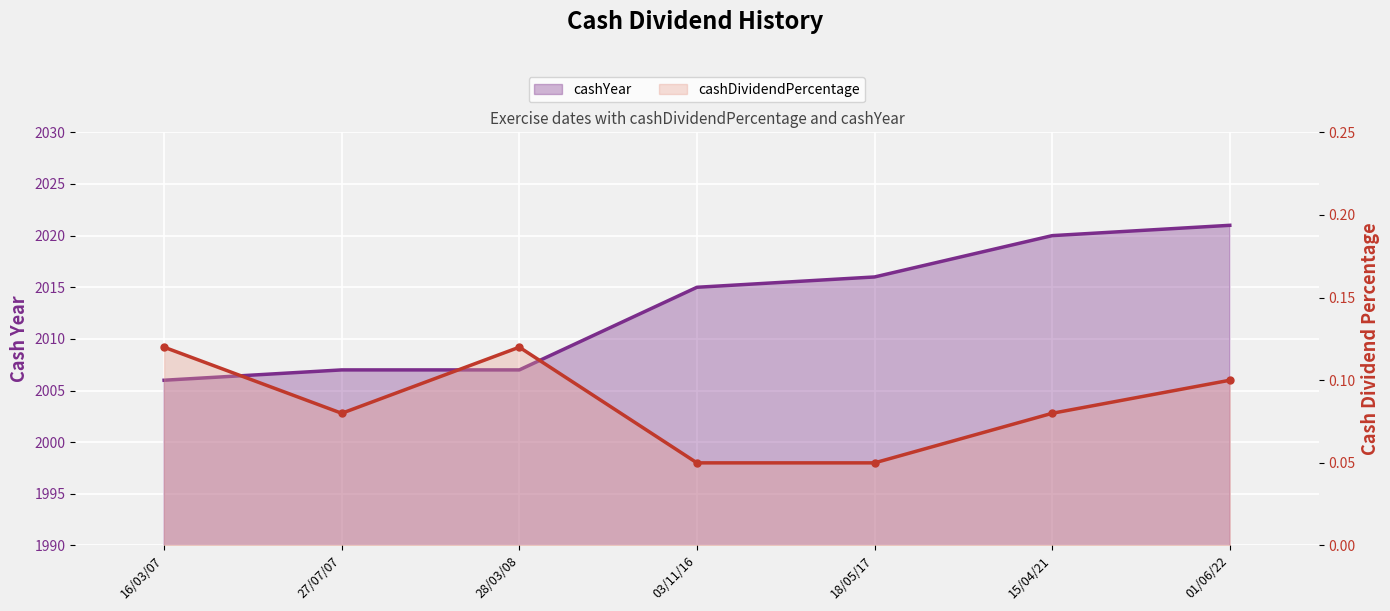

What is the total value across all series at 03/11/16?

2015.0